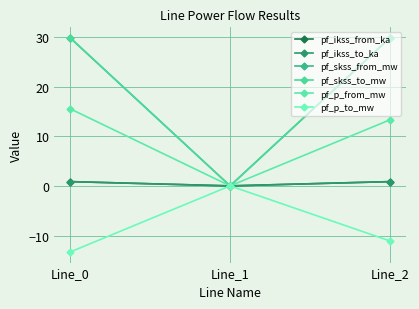

Does the chart display data point markers on the line(s)?

Yes